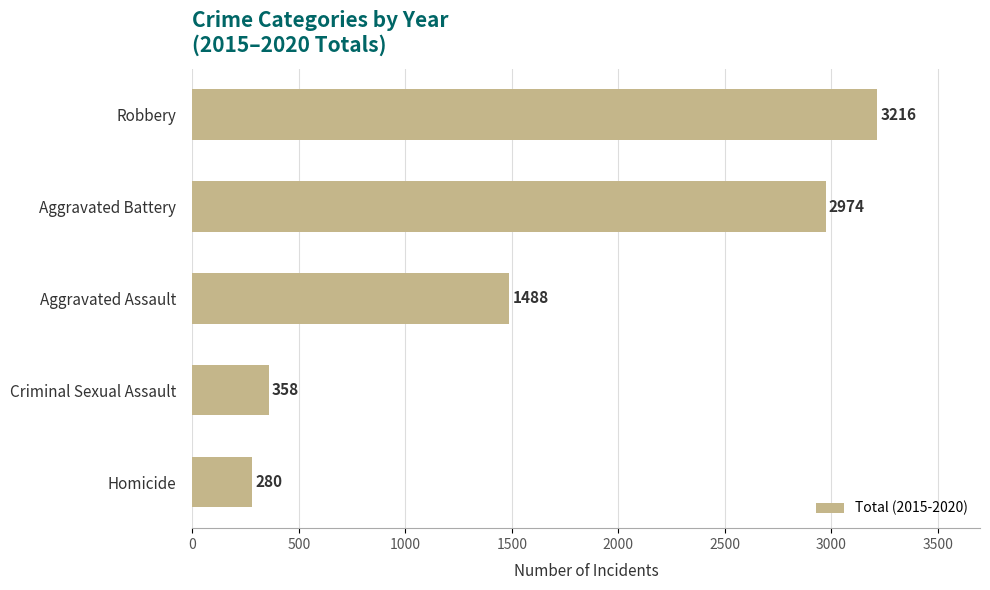

Reading top to bottom, list all the values displayed in this chart.

Robbery=3216	Aggravated Battery=2974	Aggravated Assault=1488	Criminal Sexual Assault=358	Homicide=280